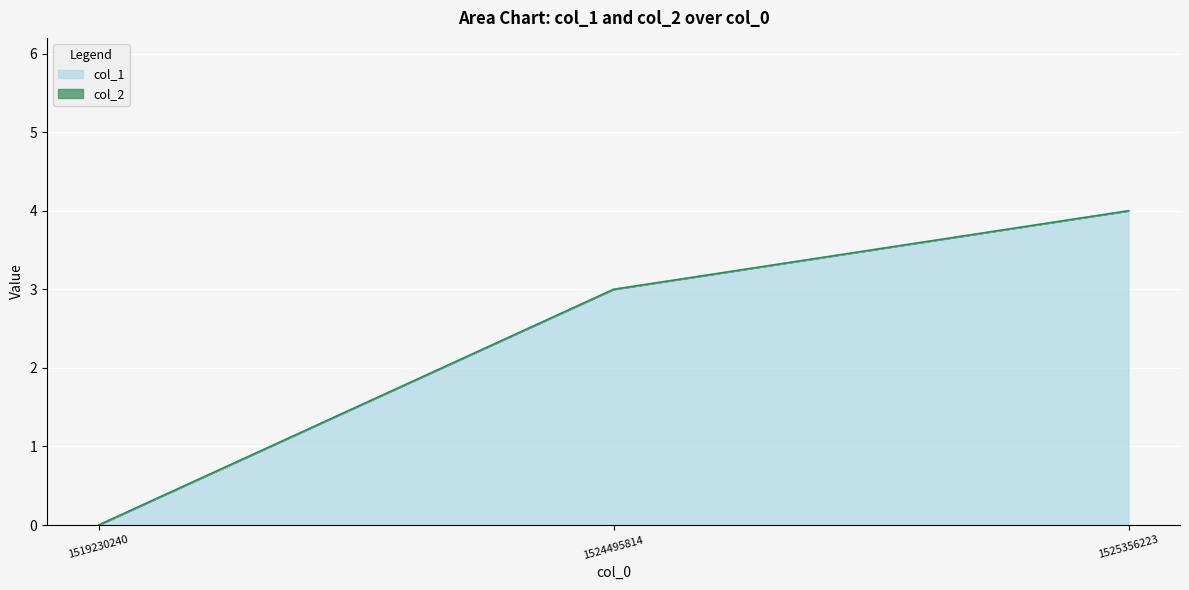

The chart shows a value of 0 at 1519230240. True or false?

True